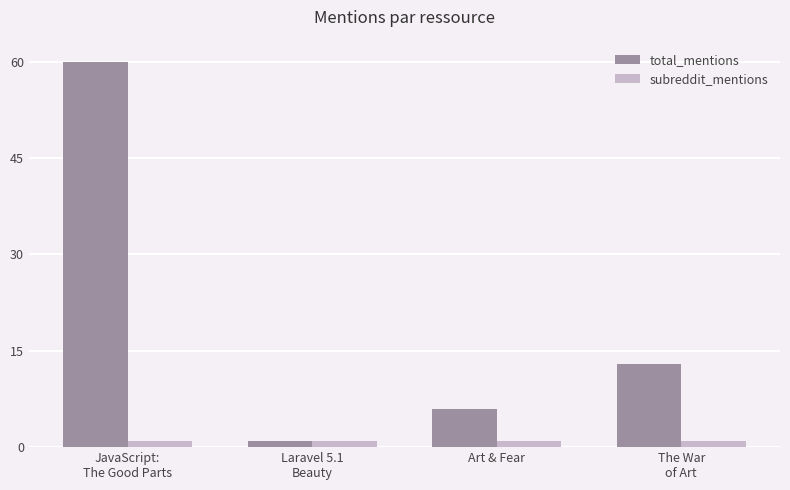

True or false: subreddit_mentions has a value of 1 at Art & Fear.

True